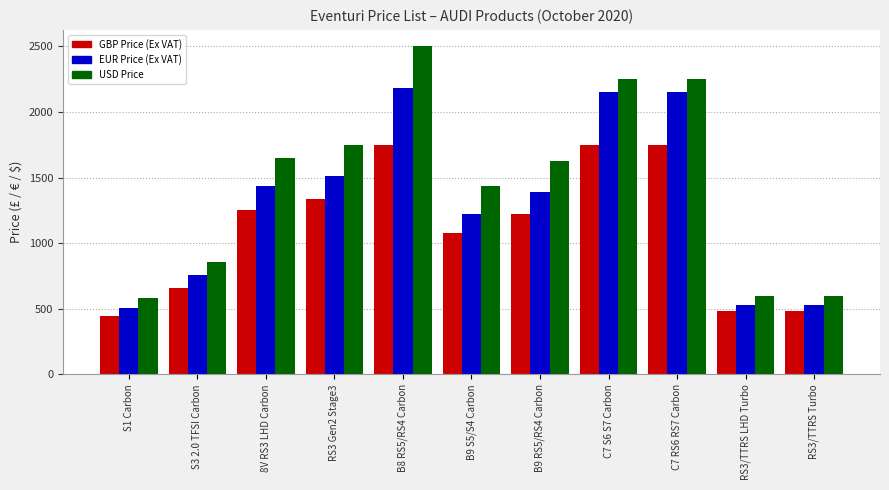

What is the spread (max minus min) of values at RS3/TTRS Turbo?

120.0